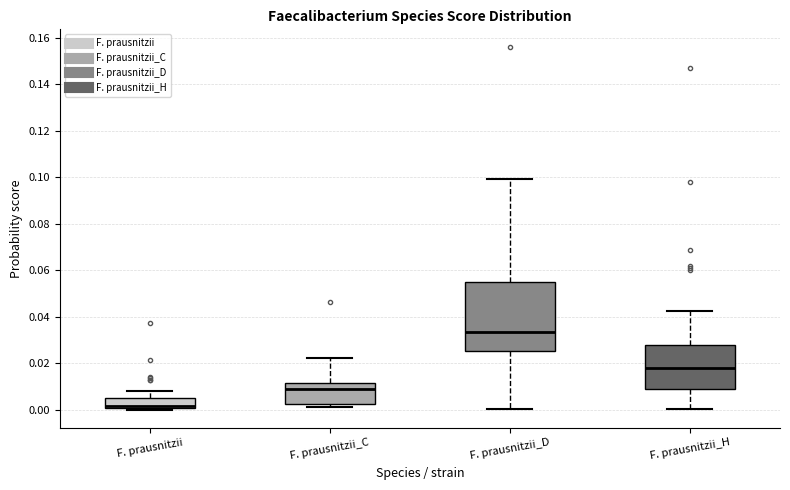

Comparing the boxes themselves (not the whiskers), which one is the tallest?

F. prausnitzii_D